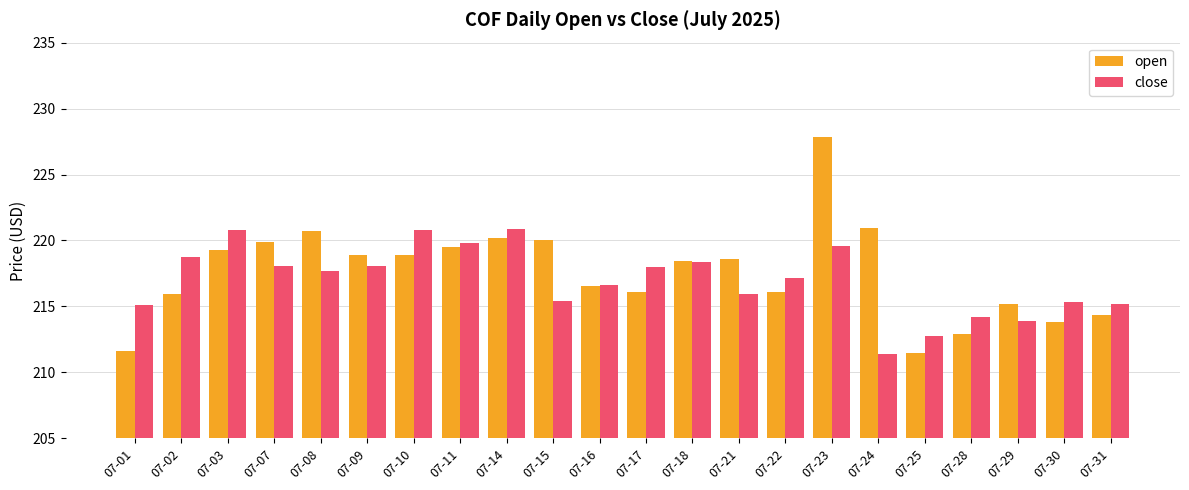

How many categories are shown in the chart?

22